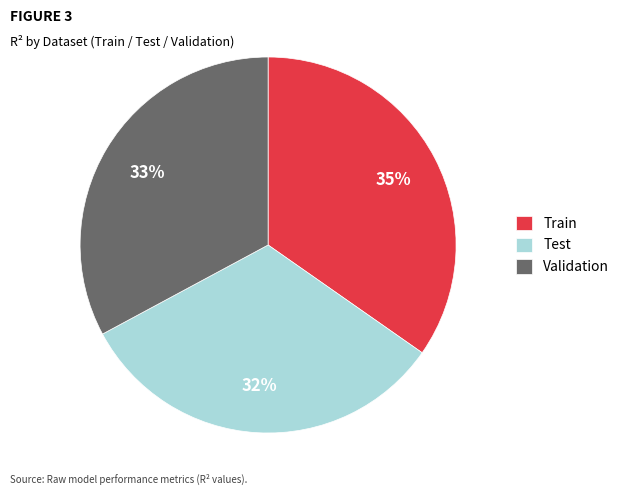

How many slices are in this pie chart?

3